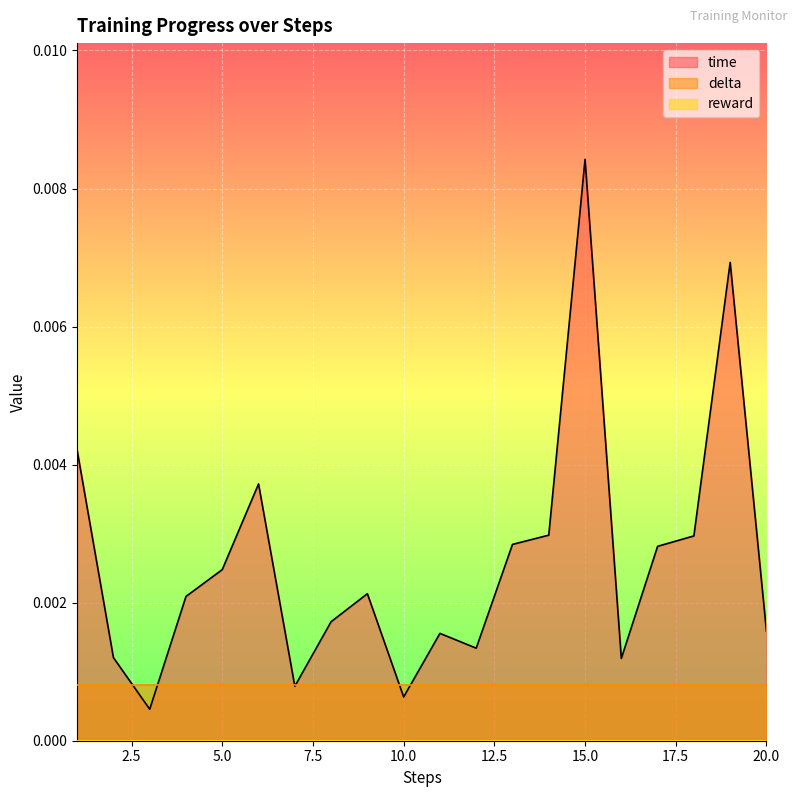

Where is the first local minimum for time?

3